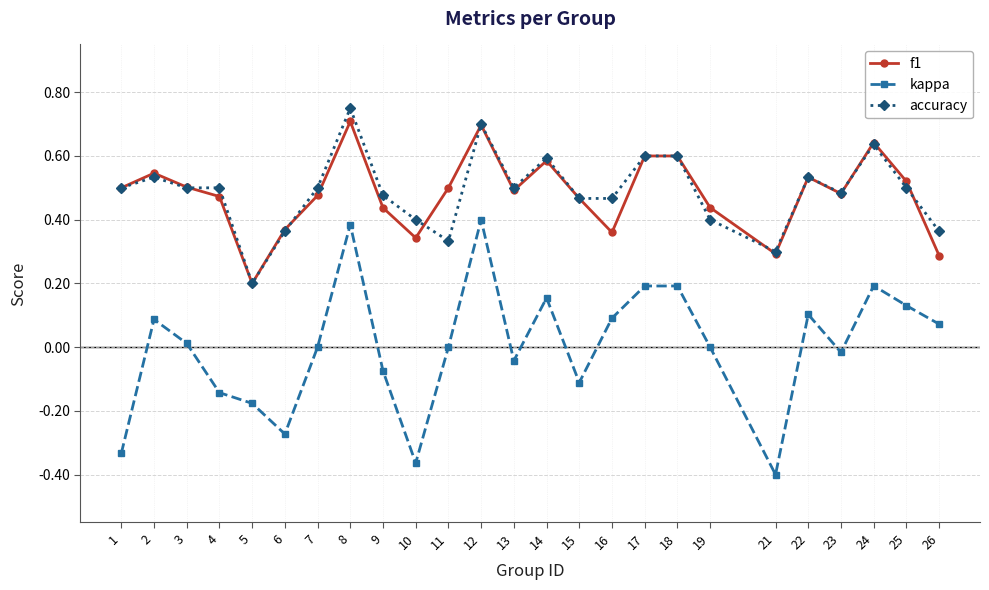

How many distinct data groups are displayed?

3